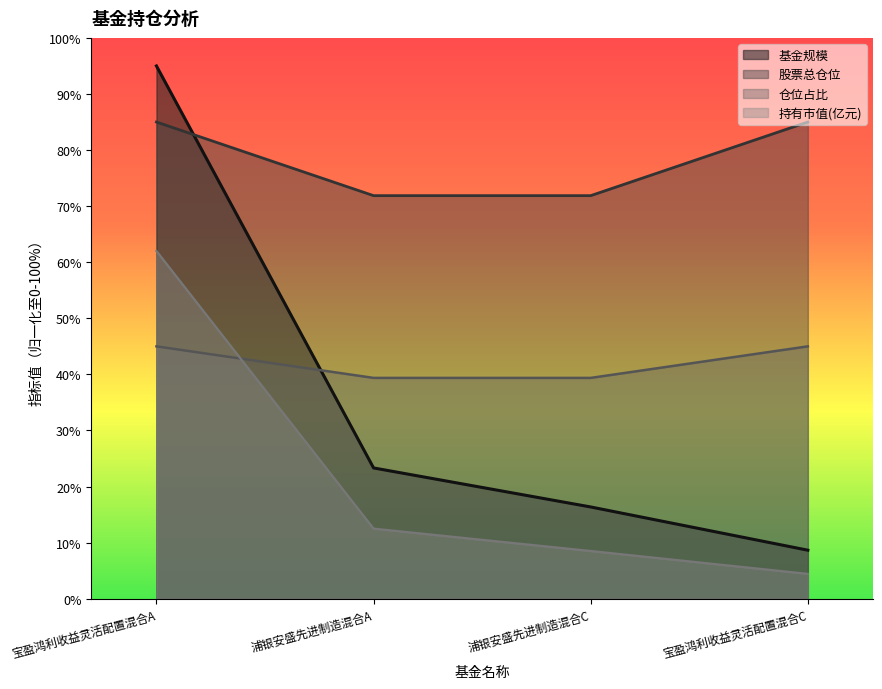

What is the sum of the 仓位占比 values at 宝盈鸿利收益灵活配置混合A and 宝盈鸿利收益灵活配置混合C?

90.0